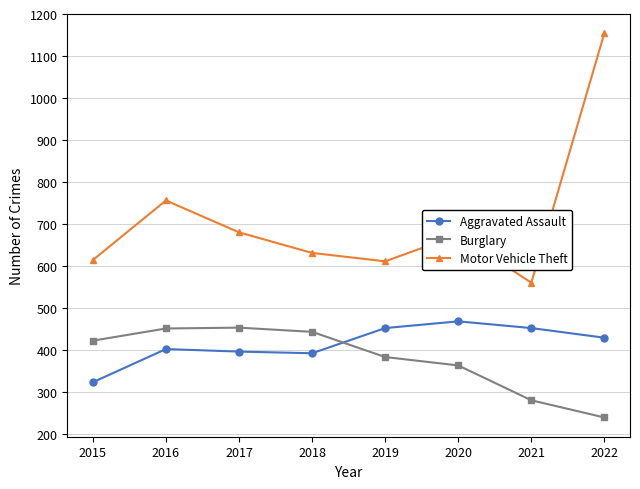

True or false: Burglary and Motor Vehicle Theft cross at least once.

False